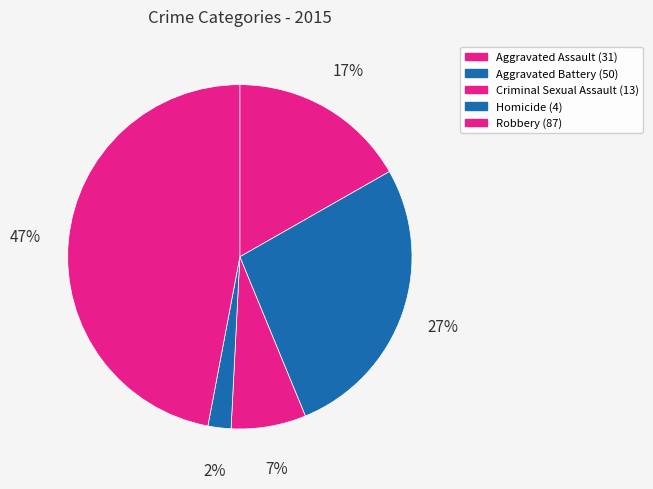

Which slice is the smallest?

Homicide